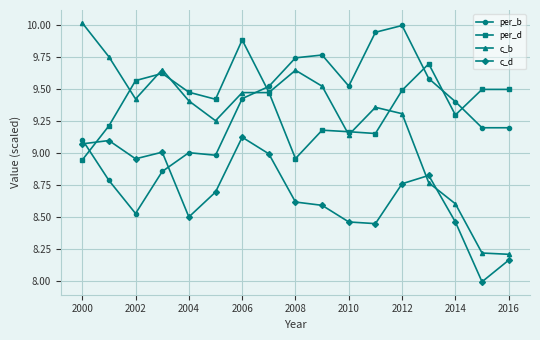

True or false: c_b has more than 2 interior local peaks.

True